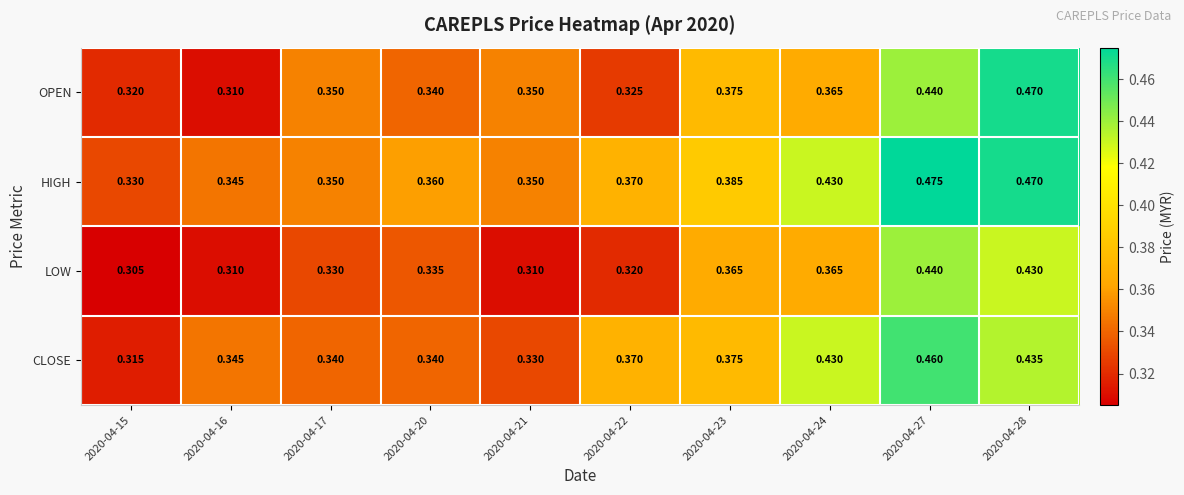

How many categories are shown in the chart?

10